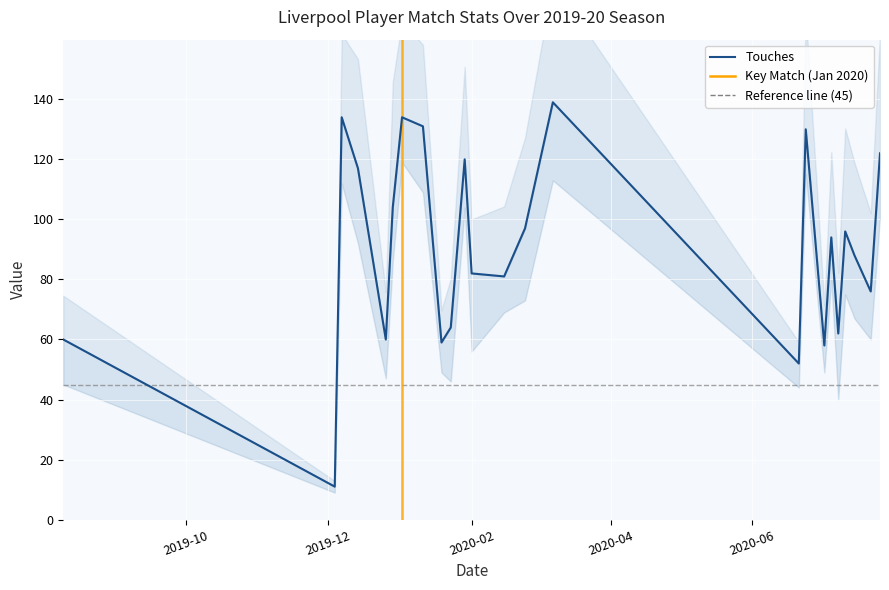

Does the chart display data point markers on the line(s)?

No